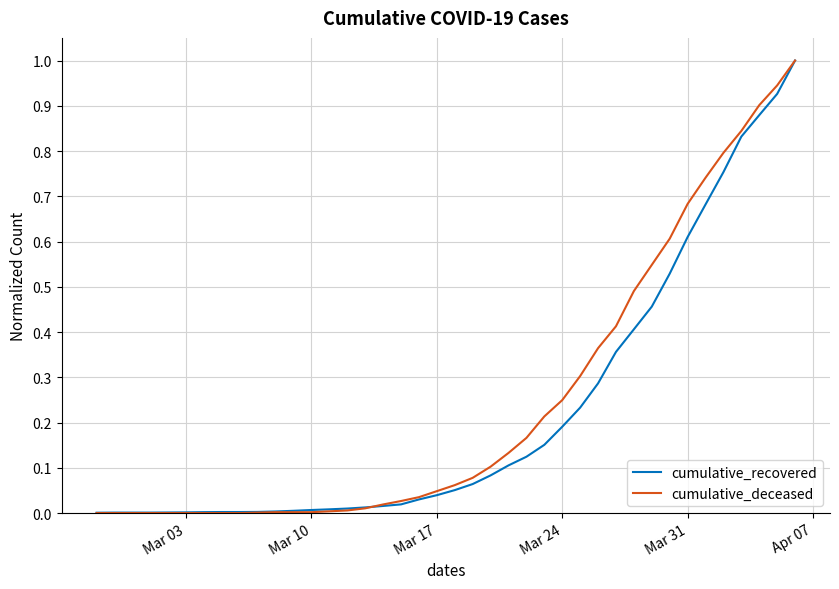

What is the maximum value shown in the chart?

1.0